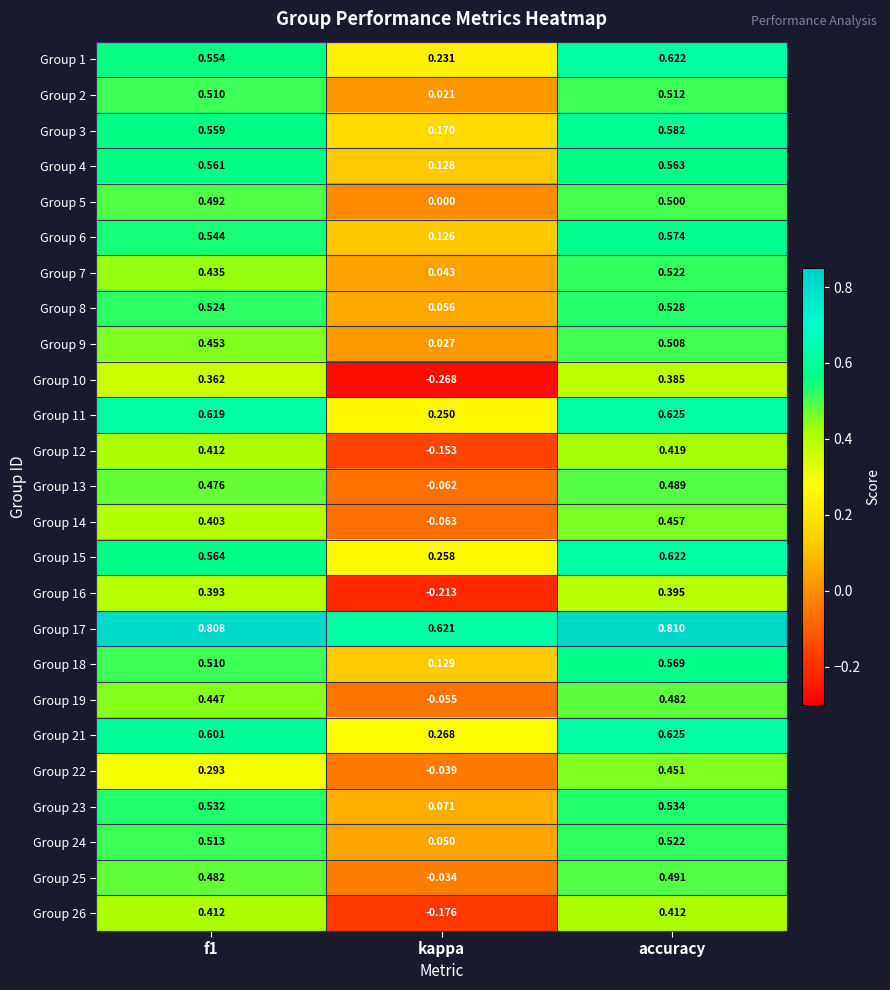

Which series has the largest range (max minus min)?

Group 10